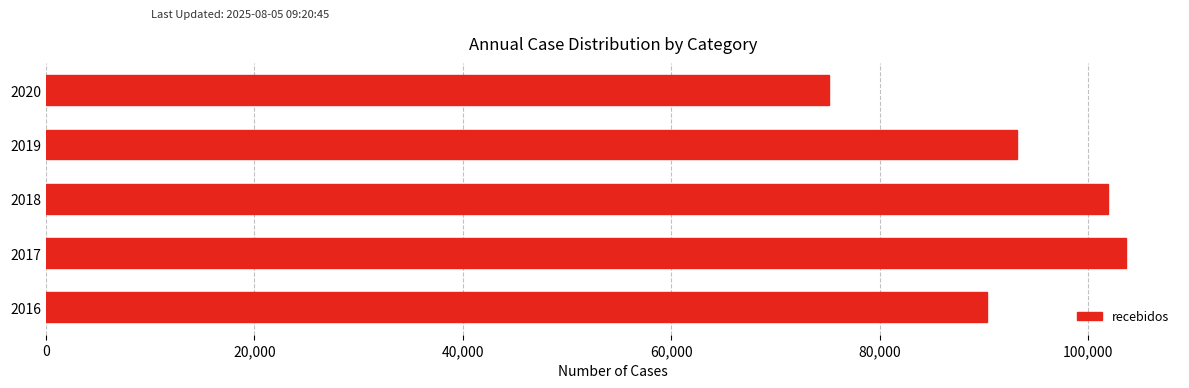

Rank the categories by value from highest to lowest.

2017, 2018, 2019, 2016, 2020